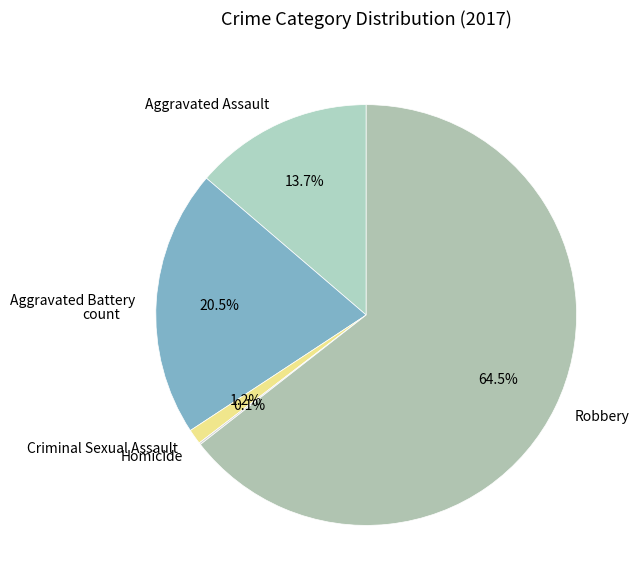

Combined, what portion of the pie is Aggravated Battery and Aggravated Assault?

34.2%